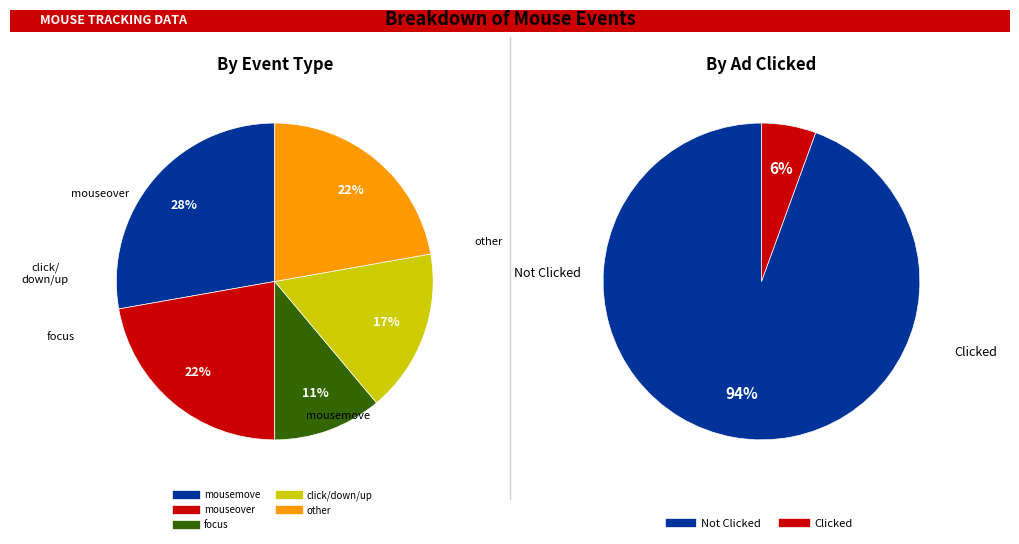

The load slice represents 1% of the pie. True or false?

False